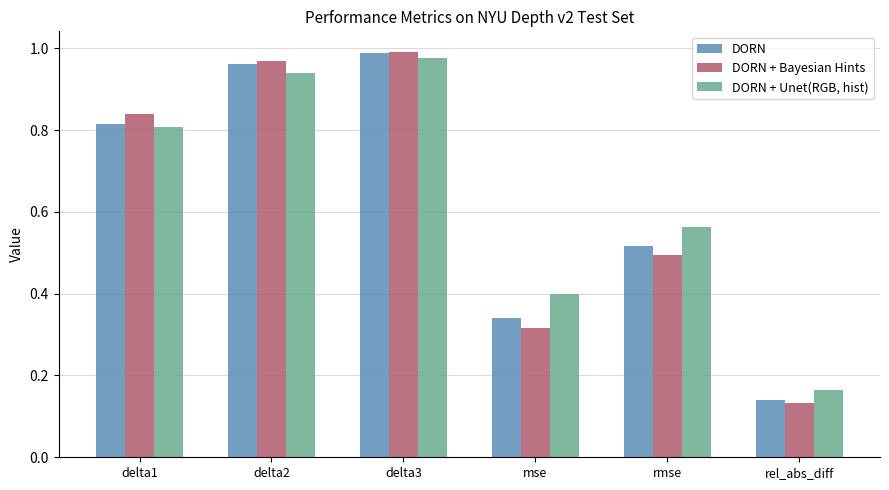

Where is DORN + Unet(RGB, hist) nearest to the value 0?

rel_abs_diff